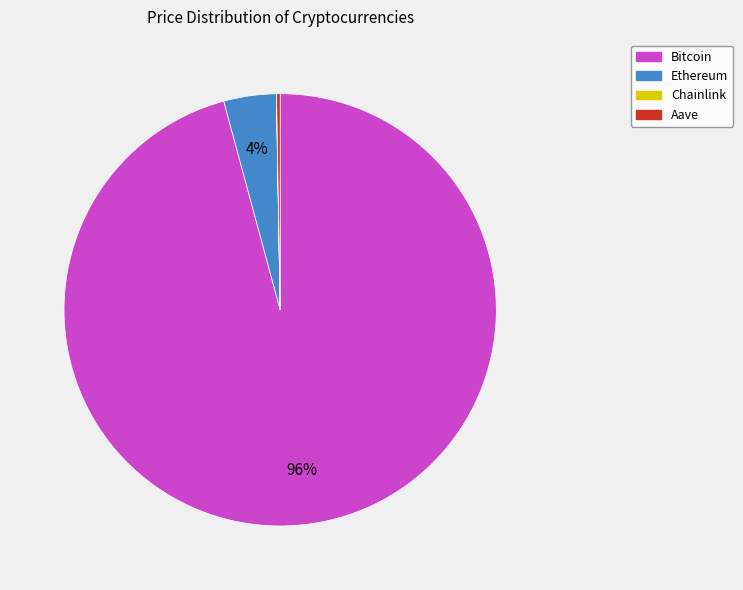

Which category has the biggest portion of the pie?

Bitcoin